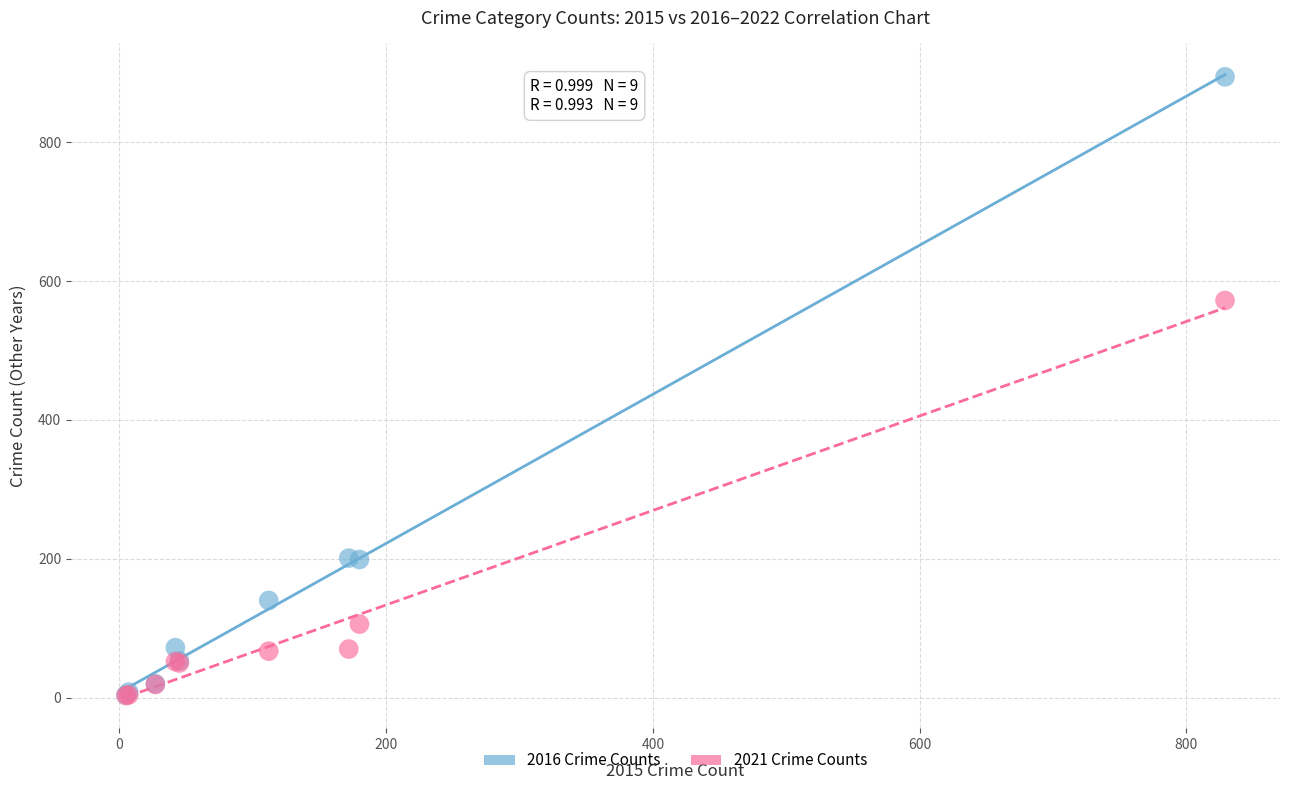

Across all series, what Y value is closest to 448?

572